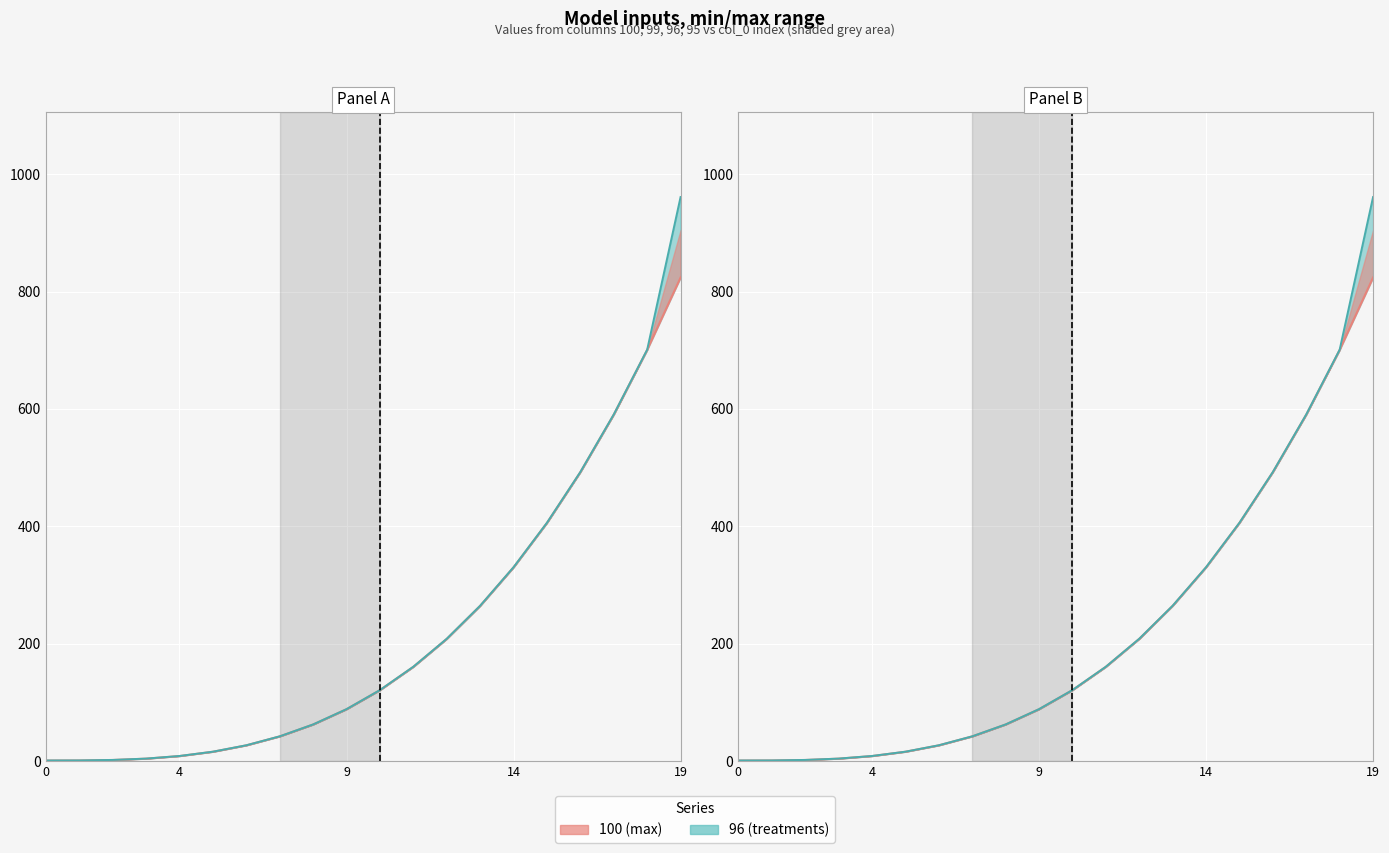

What is the sum of all 96_line values?

4488.9